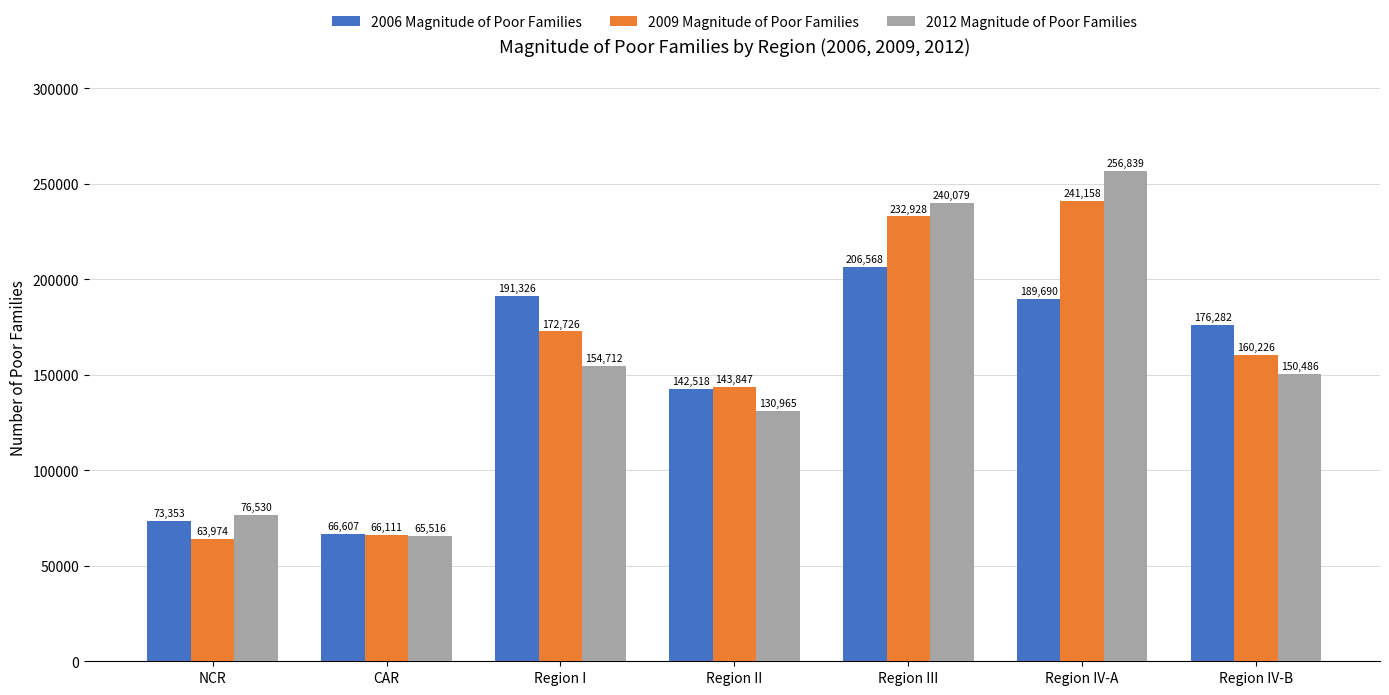

The 2009 Magnitude of Poor Families series shows 172726 at Region I. True or false?

True